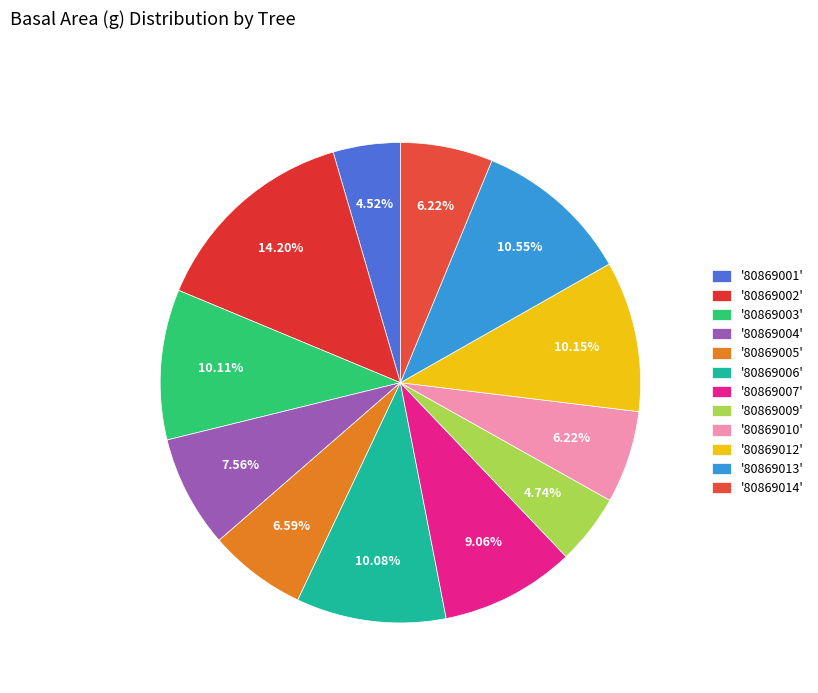

How many segments does this pie chart have?

12